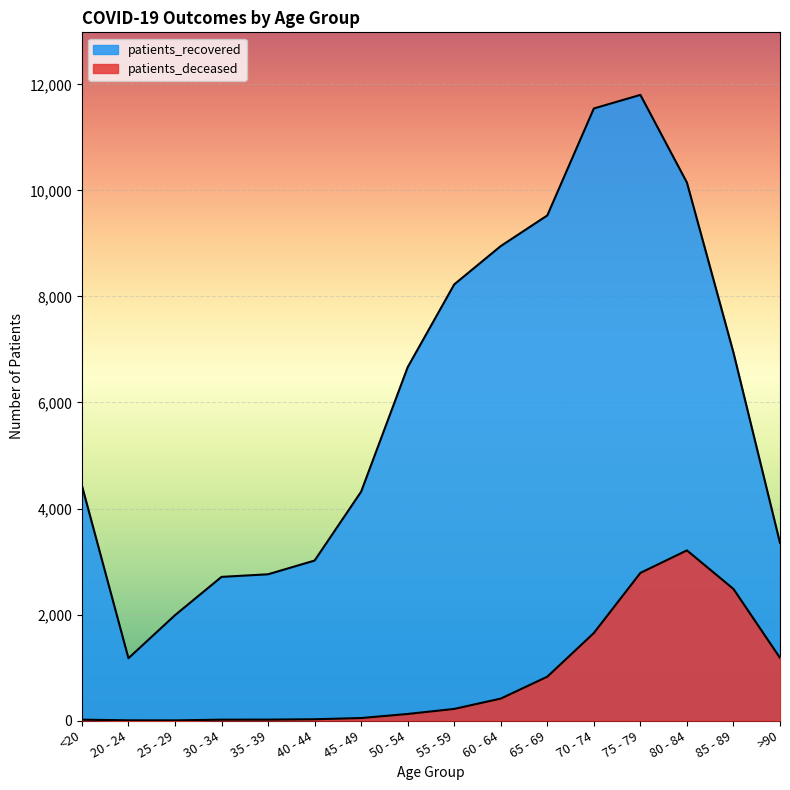

Is the value of patients_recovered at 85 - 89 greater than the value of patients_deceased at 75 - 79?

Yes